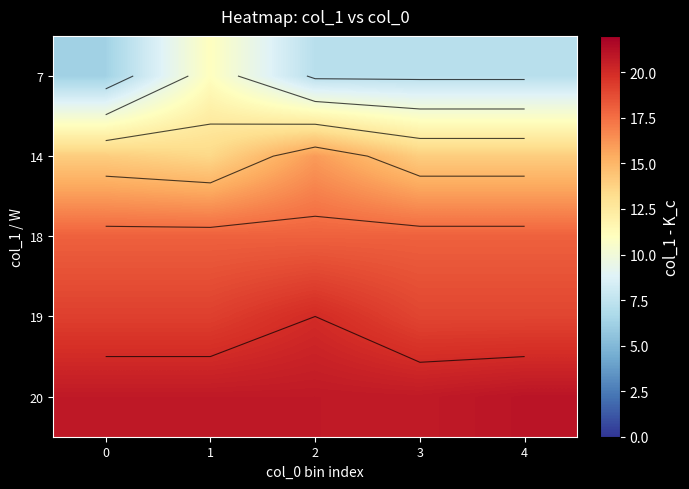

At how many categories does at least one series exceed 10?

5